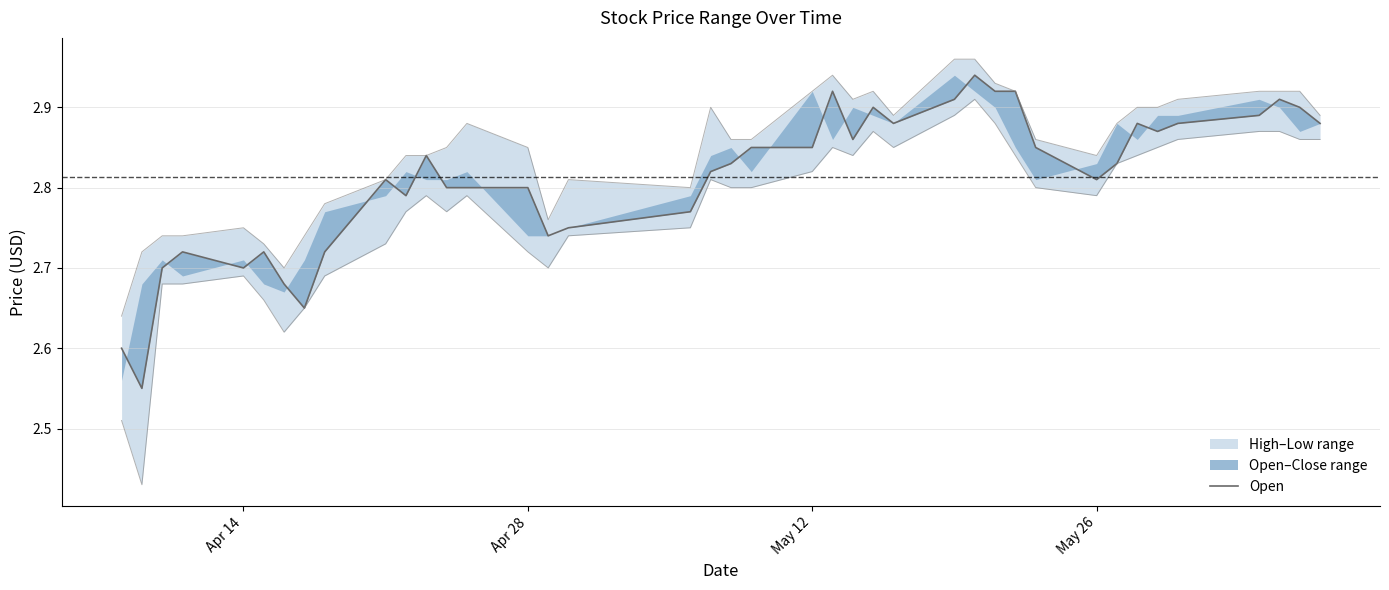

Reading right to left, extract all data points from this chart.

2.9	2.9	2.9	2.9	2.9	2.9	2.9	2.8	2.8	2.9	2.9	2.9	2.9	2.9	2.9	2.9	2.9	2.9	2.9	2.9	2.8	2.8	2.8	2.8	2.7	2.8	2.8	2.8	2.8	2.8	2.8	2.7	2.6	2.7	2.7	2.7	2.7	2.7	2.5	2.6